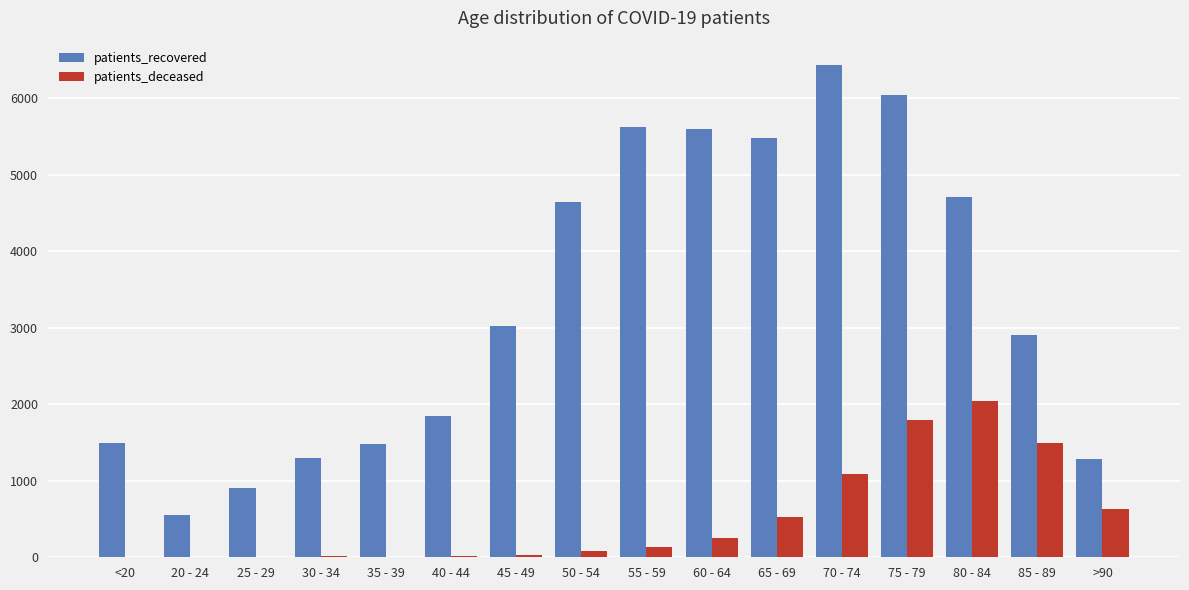

What is the highest value of the patients_recovered series?

6429